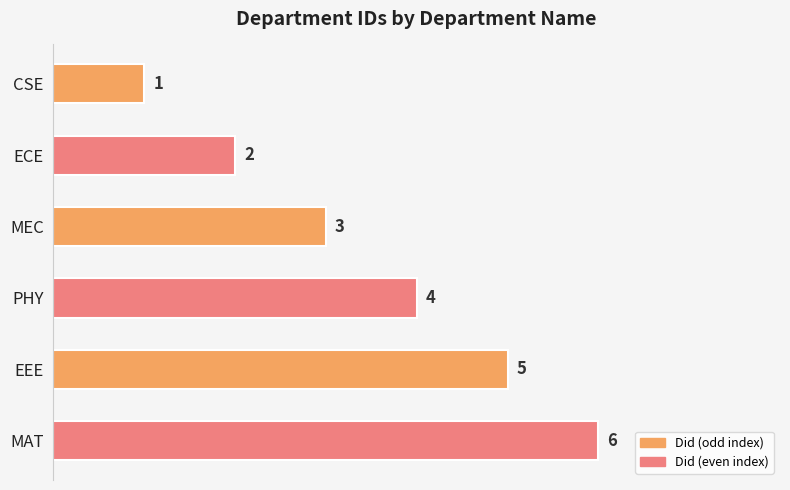

What is the label of the 1st bar from the top?

CSE